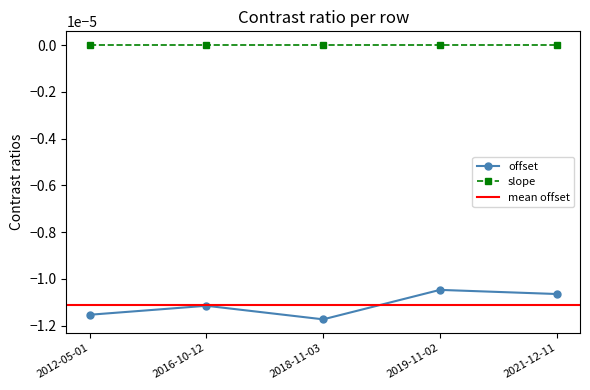

At which label is the value closest to 0?

2019-11-02